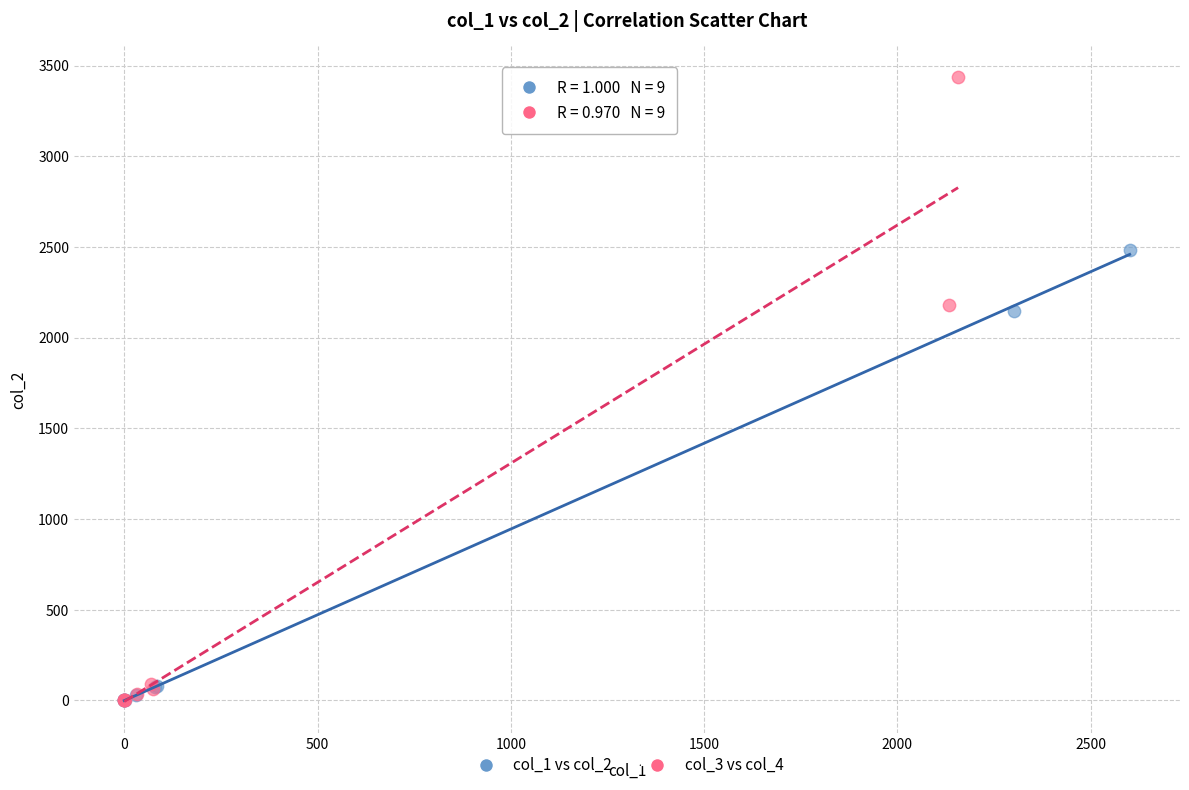

Which series has the largest Y range (max minus min)?

col_3 vs col_4